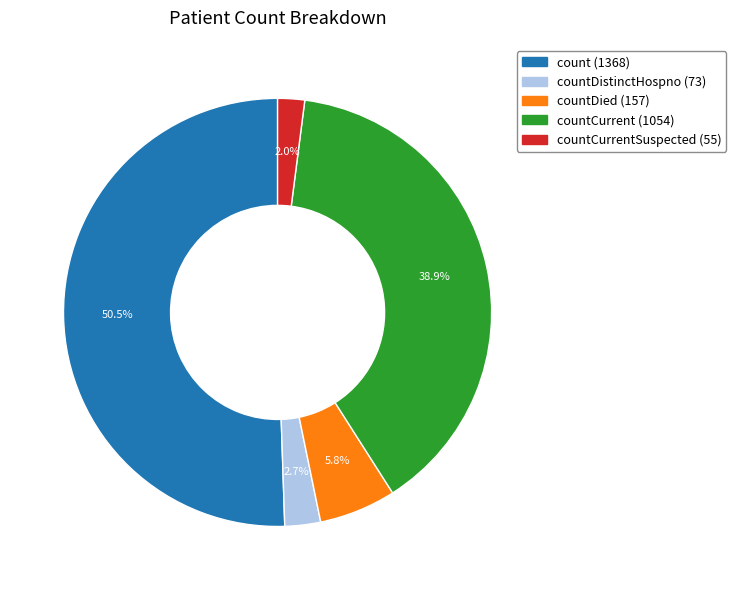

Is there a majority slice in this chart?

Yes